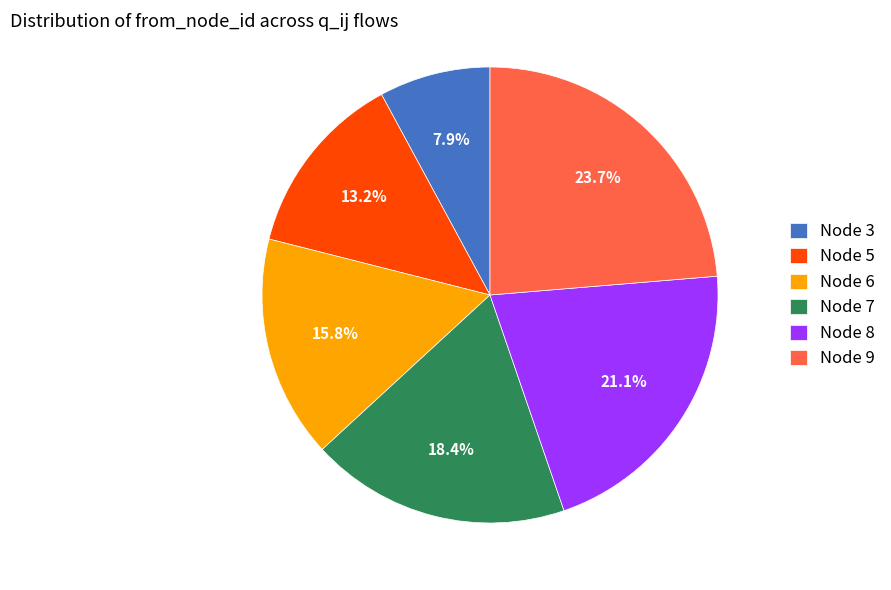

What percentage is NOT represented by Node 5?

86.8%